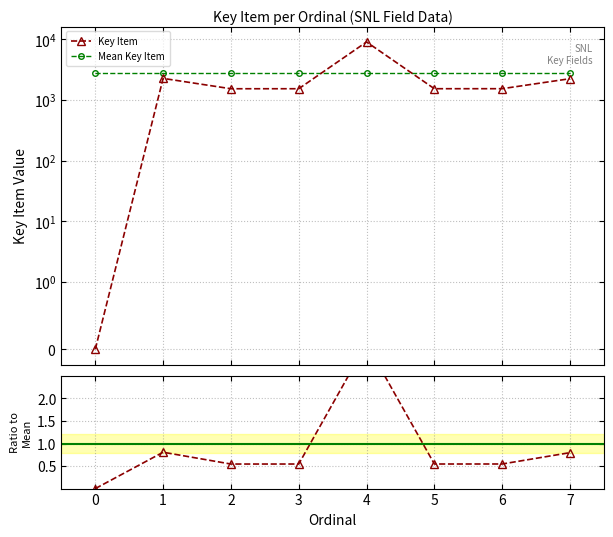

Is this an area chart (filled region under the line)?

No